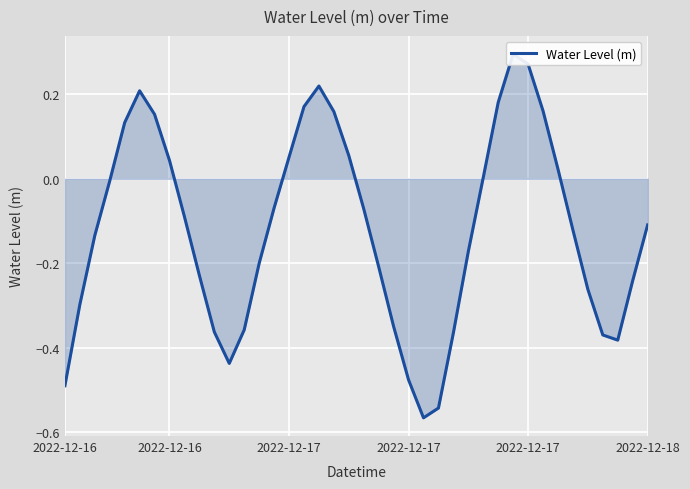

Is it true that the value at 38 is -0.1?

False